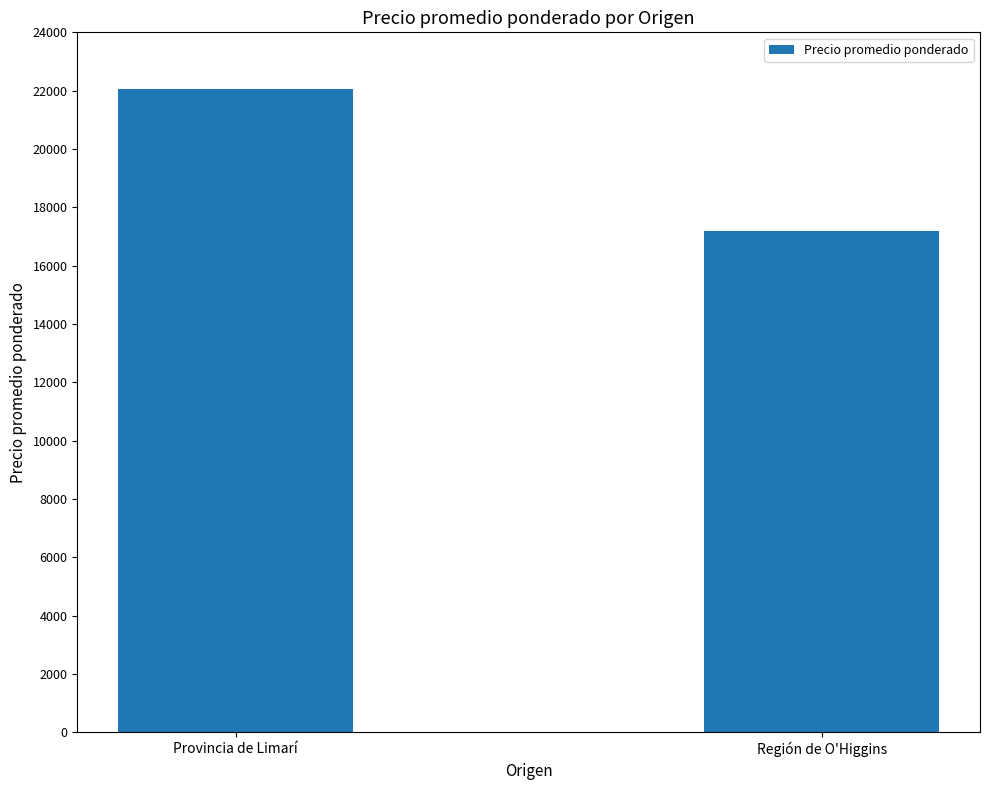

What is the sum of all values?

39247